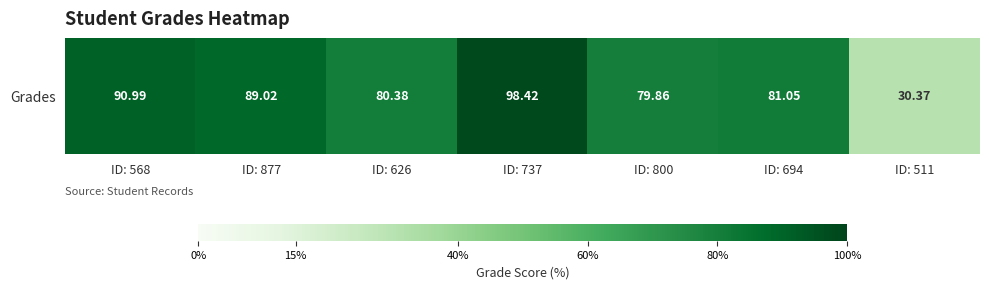

How many data points are less than 81?

3